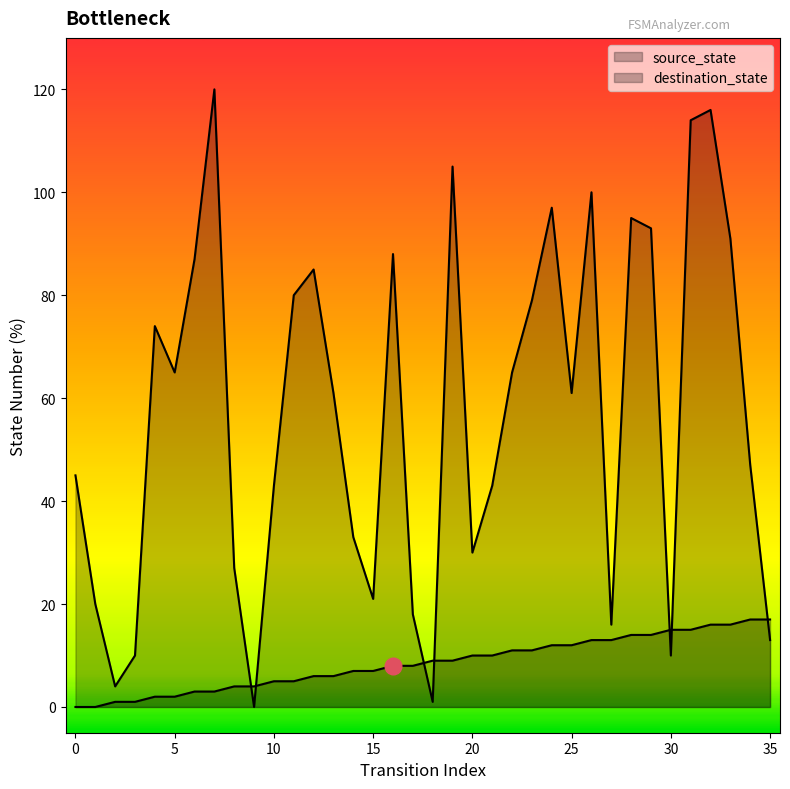

How many intersections are there between destination_state and source_state?

7